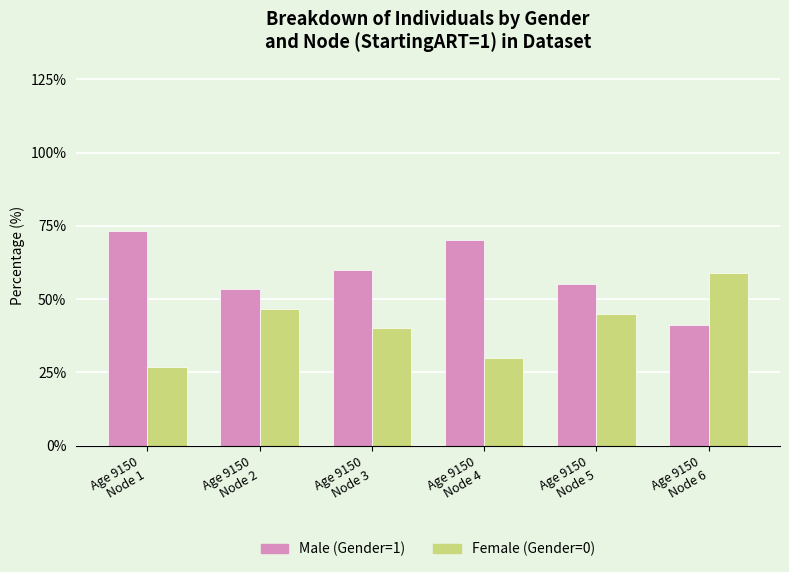

At which category does the chart reach its minimum across all series?

Age 9150
Node 1